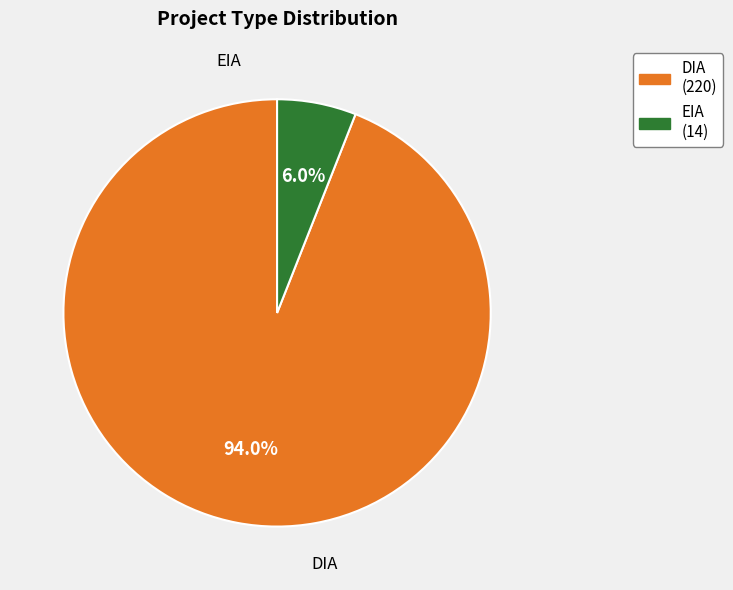

Count the number of slices in the pie.

2